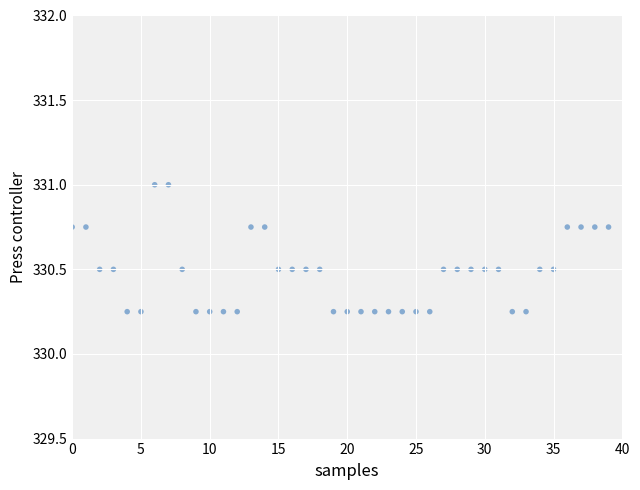

What is the range of Y values (max minus min)?

0.8